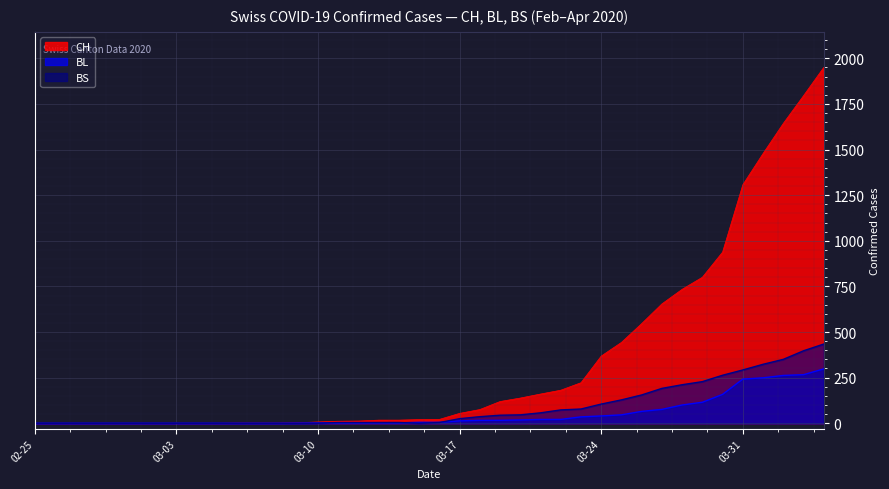

Reading right to left, what are all the values shown in this chart?

CH: 1950	1795	1643	1478	1307	938	800	734	654	546	443	368	222	181	160	138	119	75	54	21	20	17	17	12	11	7	3	1	1	1	0	0	0	0	0	0	0	0	0	0
BL: 298	266	262	249	242	158	115	100	76	65	46	40	35	21	21	18	16	16	13	5	5	2	2	2	2	2	1	0	0	0	0	0	0	0	0	0	0	0	0	0
BS: 434	397	350	323	292	263	228	211	191	155	128	105	78	73	57	46	44	36	25	4	0	4	4	4	4	0	0	0	0	0	0	0	0	0	0	0	0	0	0	0